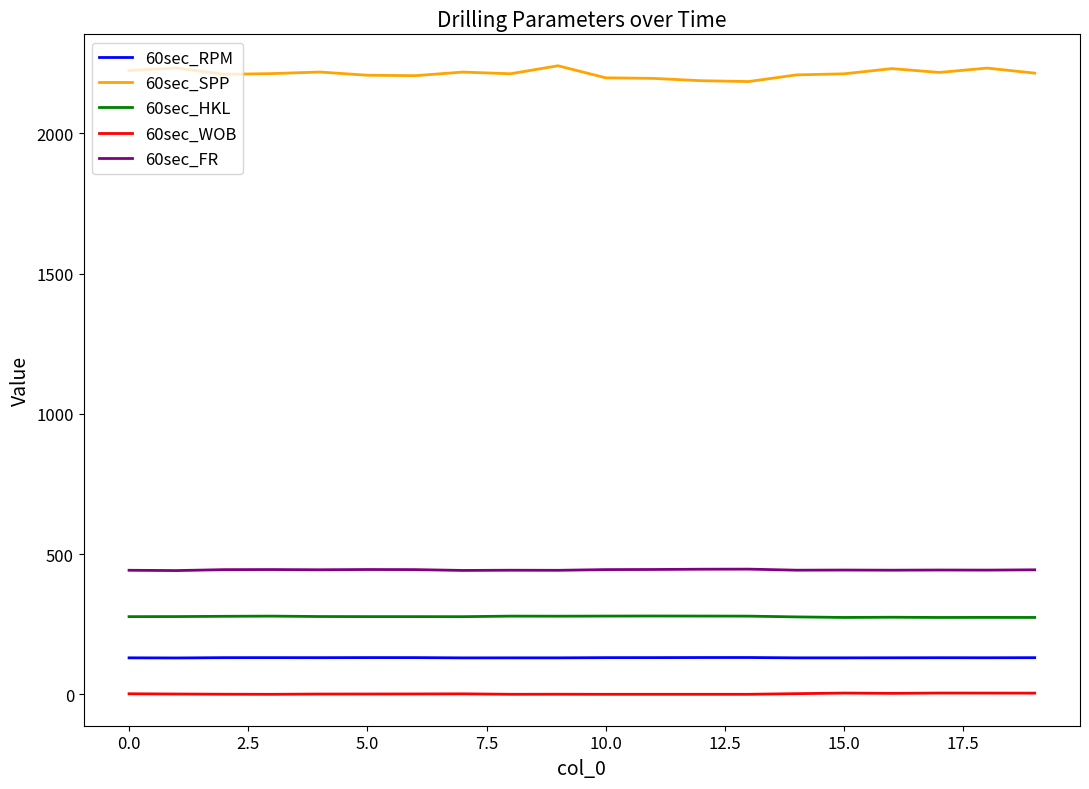

What is the maximum value shown in the chart?

2241.6